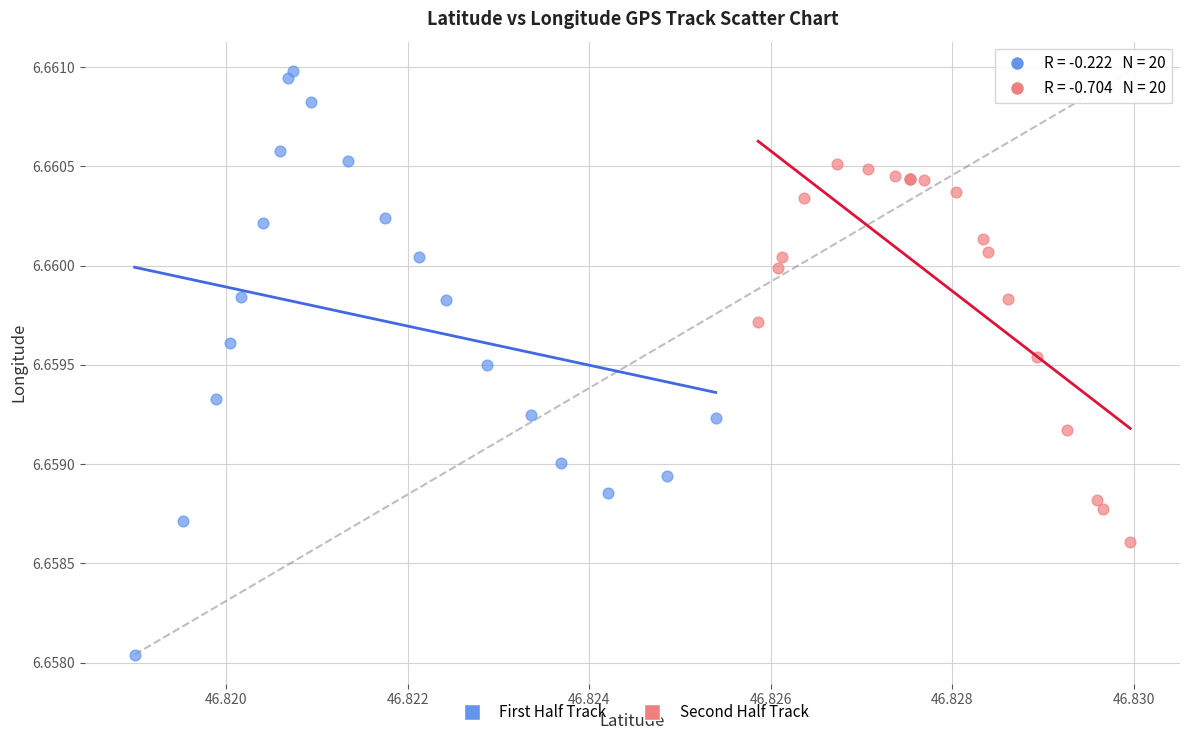

Which series has the largest Y range (max minus min)?

First Half Track